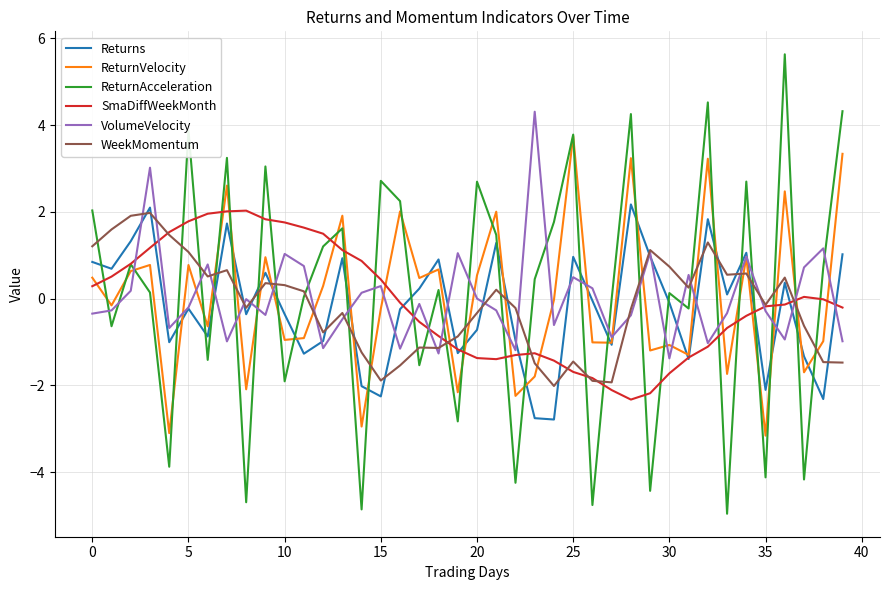

What is the greatest value displayed?

5.6